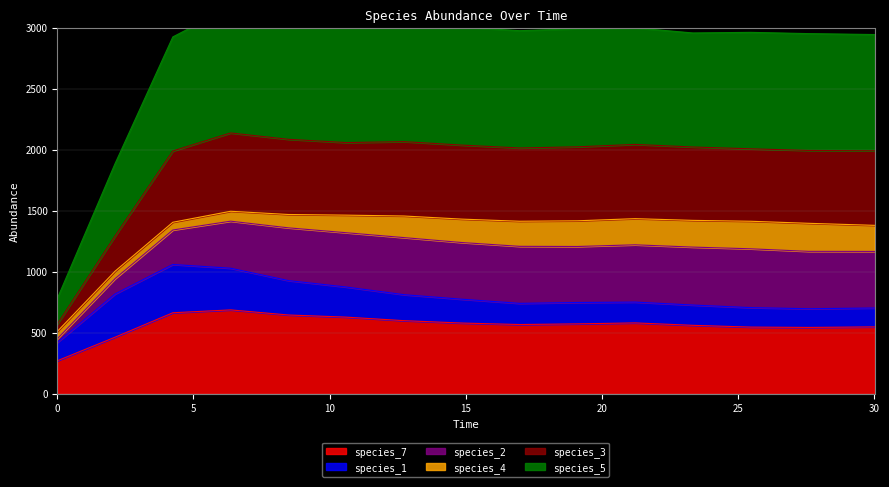

Is the value of species_7 at 14.84848484848485 greater than the value of species_3 at 23.333333333333336?

No